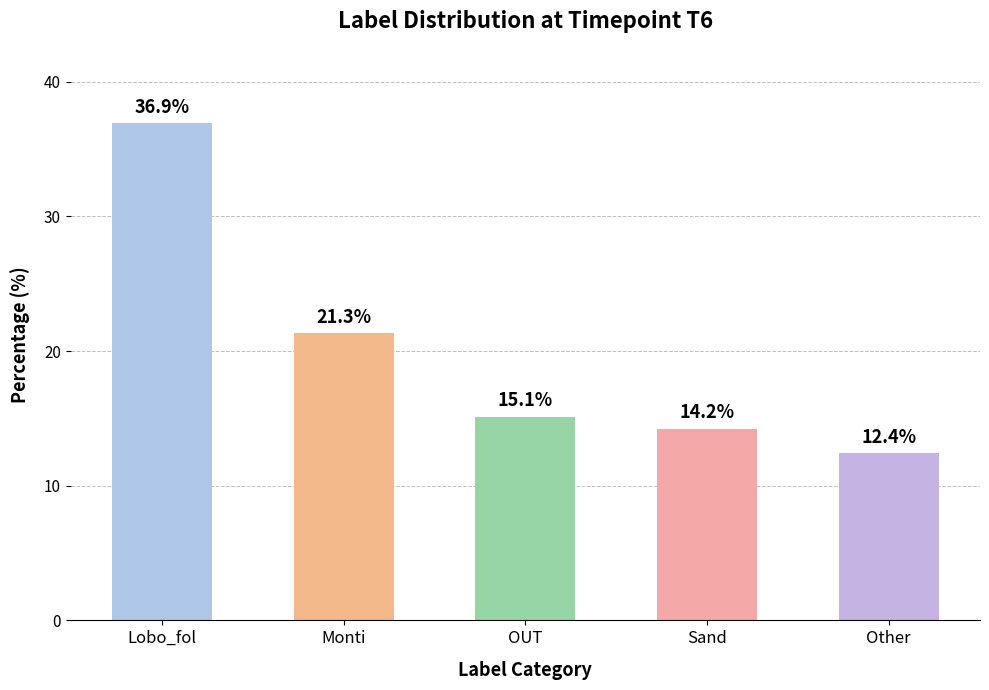

The value at Lobo_fol is 36.9. True or false?

True